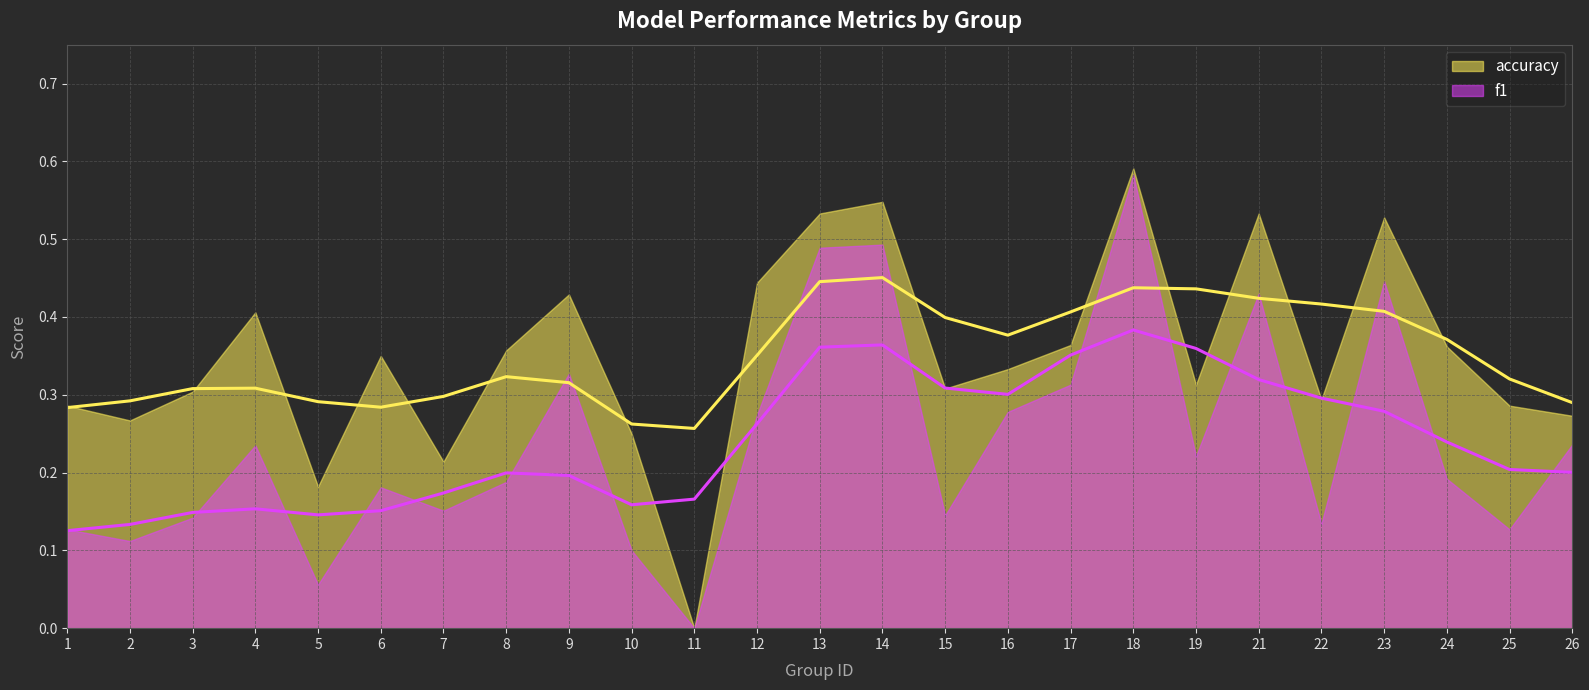

Is it true that f1 equals 0.2 at 19?

True